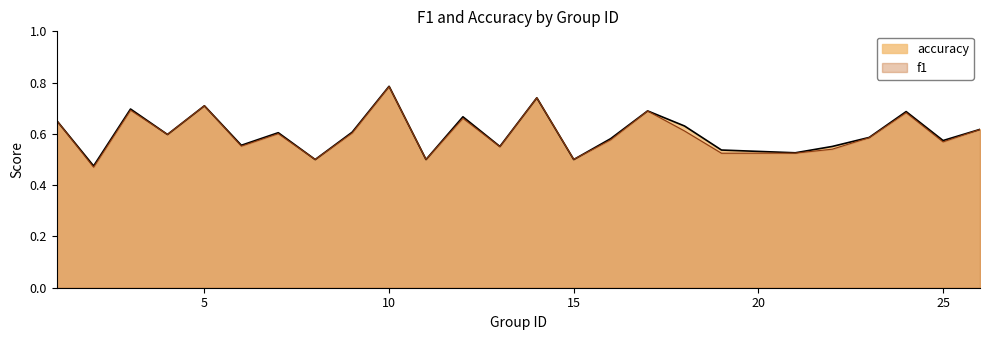

How many series are shown in this chart?

2